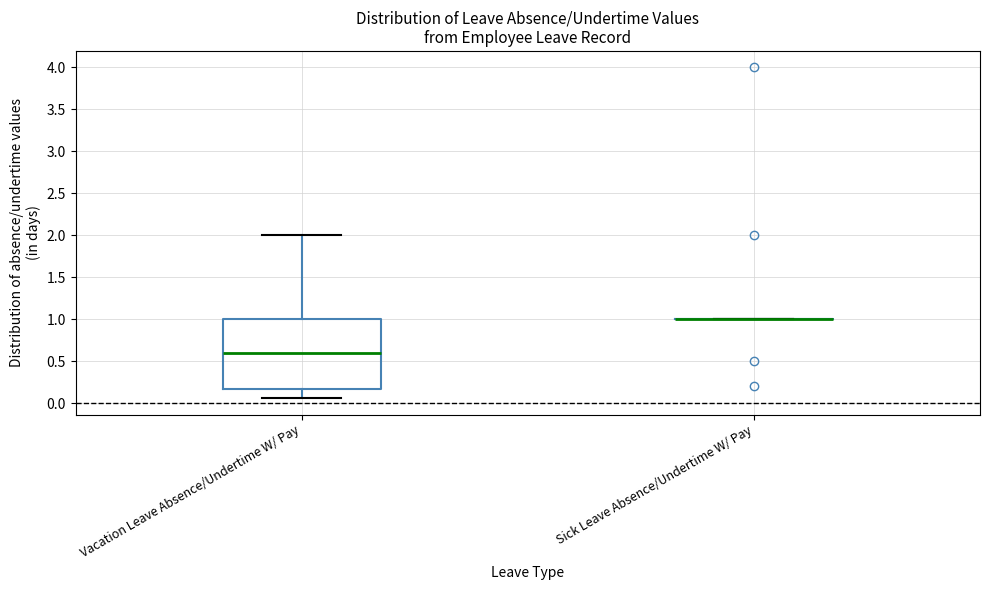

Comparing the boxes themselves (not the whiskers), which one is the tallest?

Vacation Leave Absence/Undertime W/ Pay